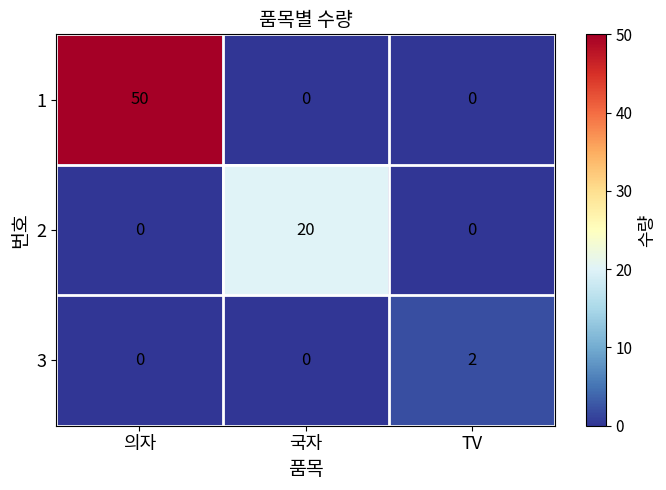

Reading left to right, what are all the values shown in this chart?

1: 의자=50	국자=0	TV=0
2: 의자=0	국자=20	TV=0
3: 의자=0	국자=0	TV=2